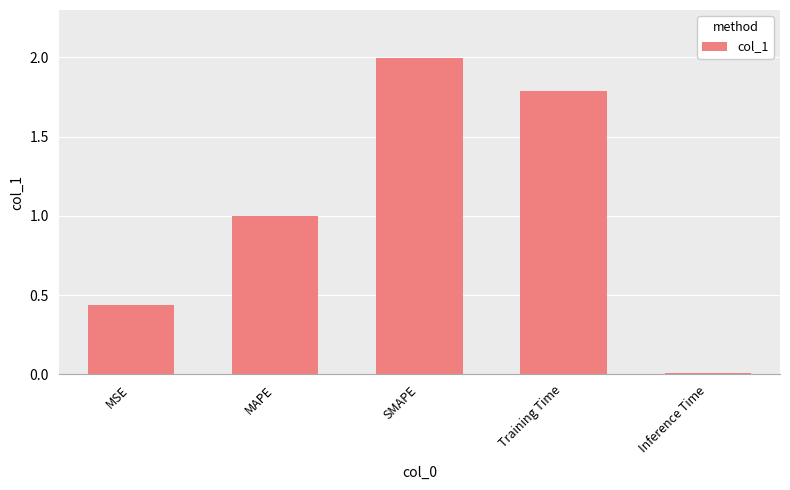

What is the ratio of the value at MAPE to the value at Training Time?

0.6